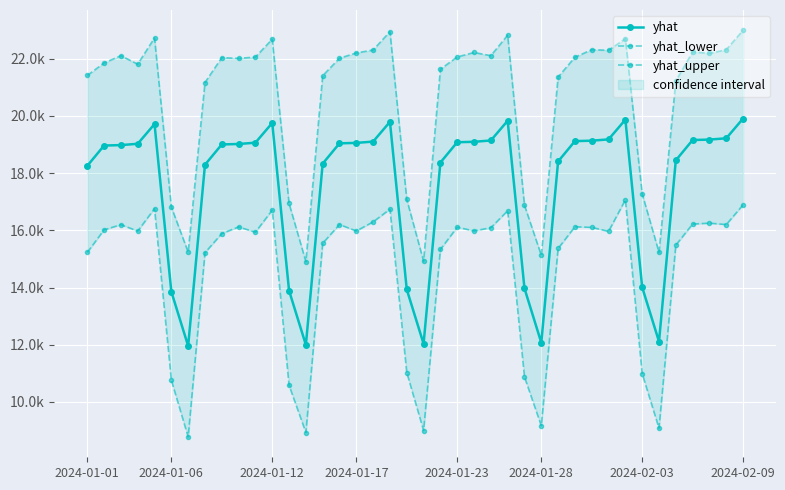

What is the sum of all yhat_lower values?

581904.1